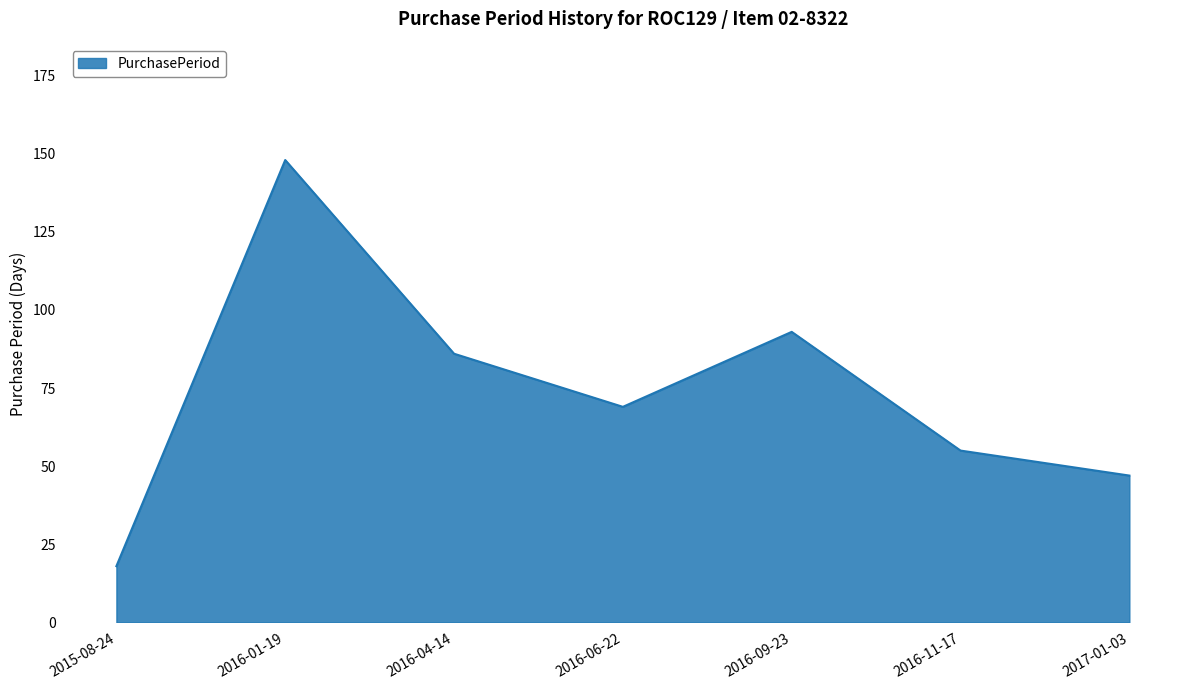

Reading right to left, list all the values displayed in this chart.

47	55	93	69	86	148	18